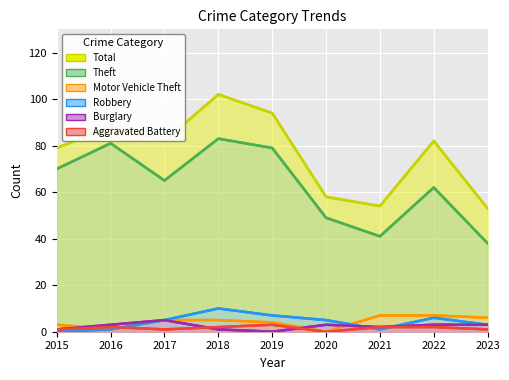

What value does the Burglary series have at 2015?

1